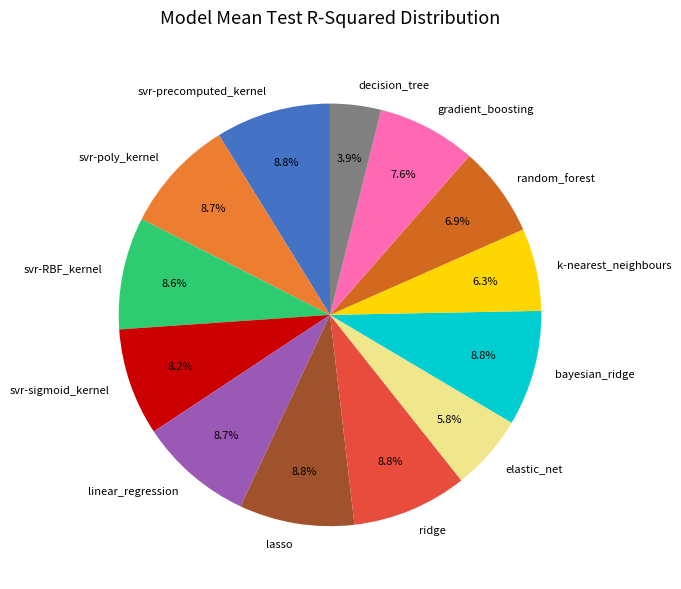

Does k-nearest_neighbours account for over 50% of the chart?

No